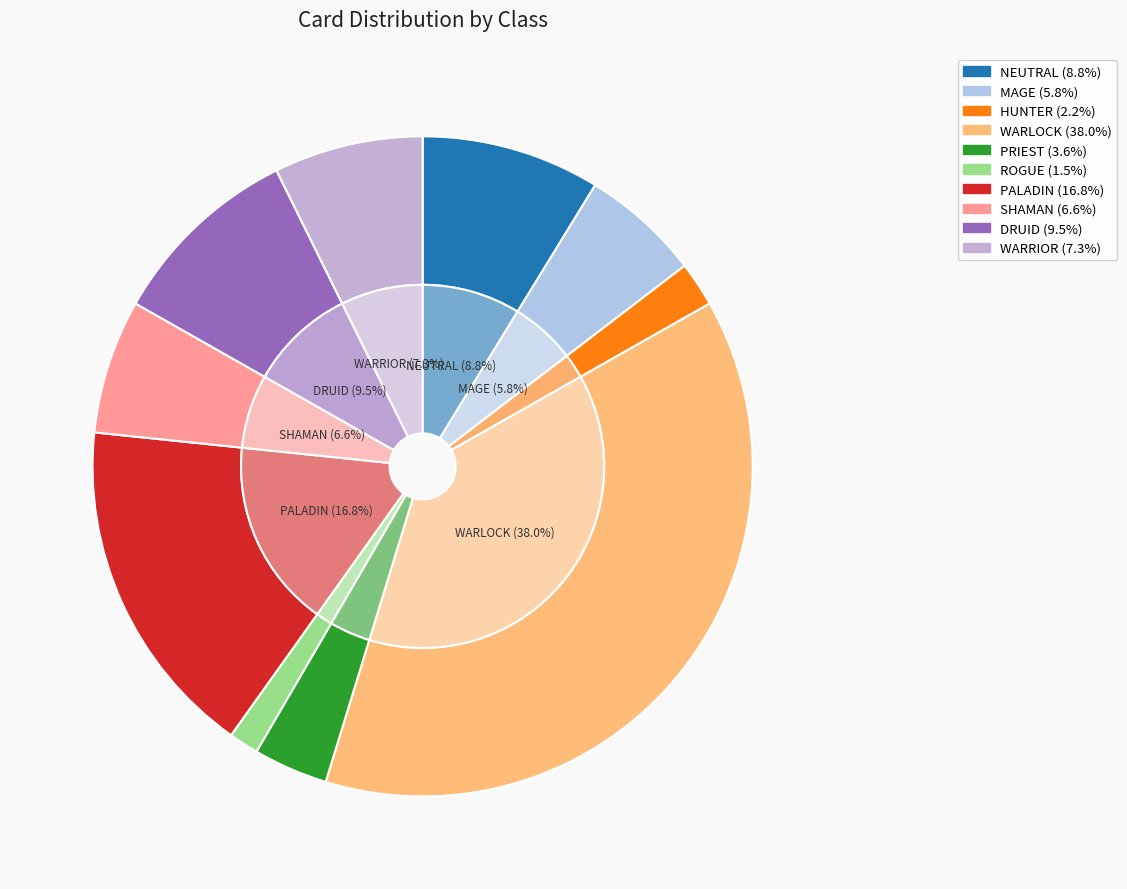

Count the number of slices in the pie.

10